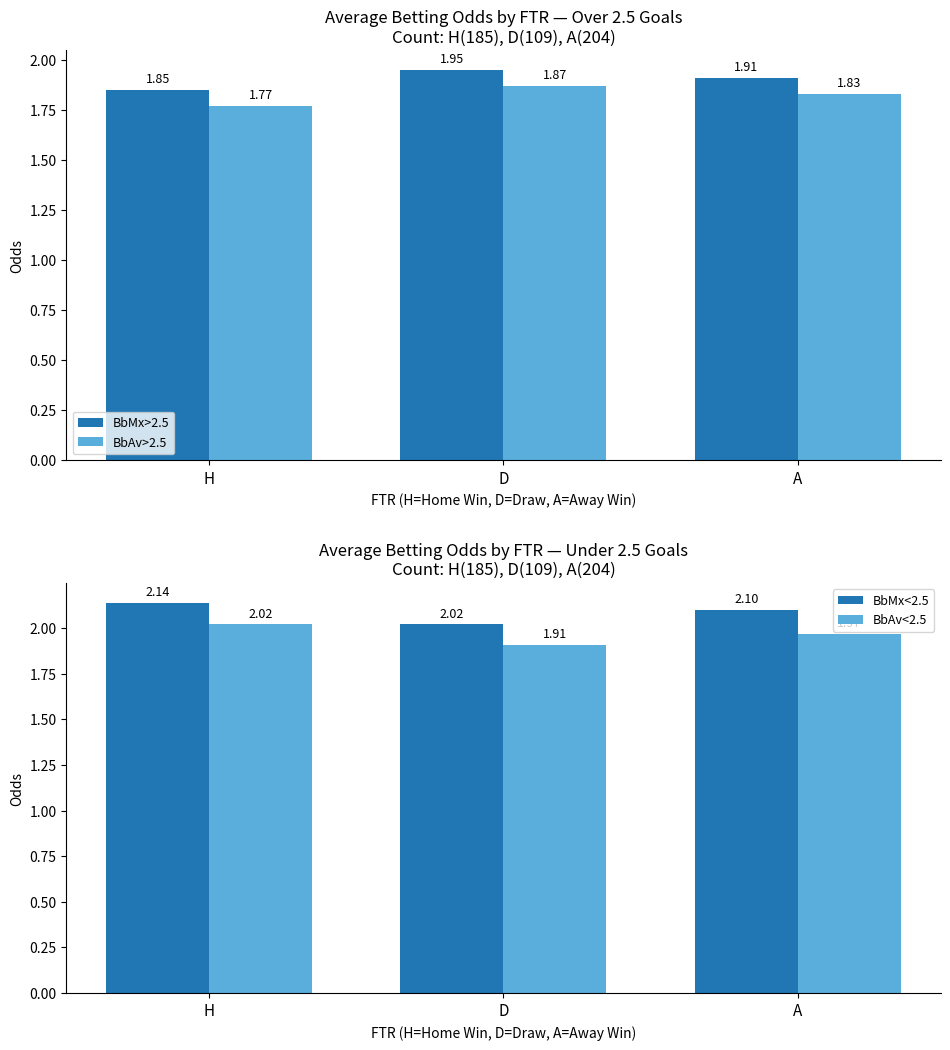

What is the difference between the maximum and minimum values in the BbAv>2.5 series?

0.1